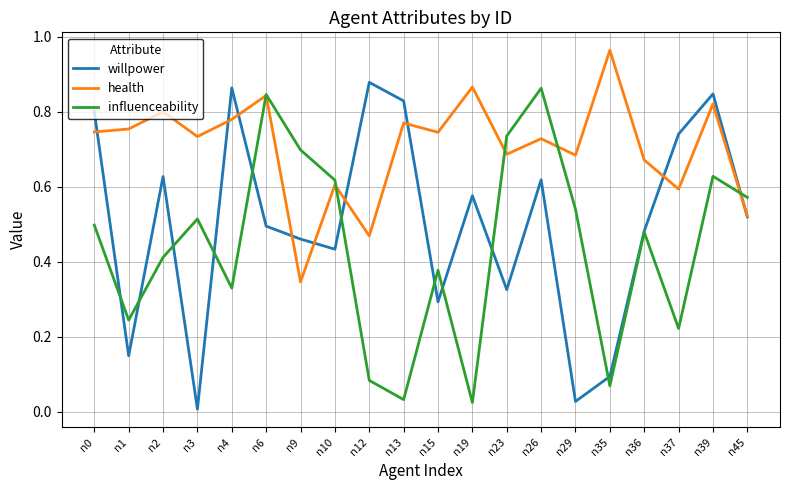

How many times do influenceability and health cross each other?

5